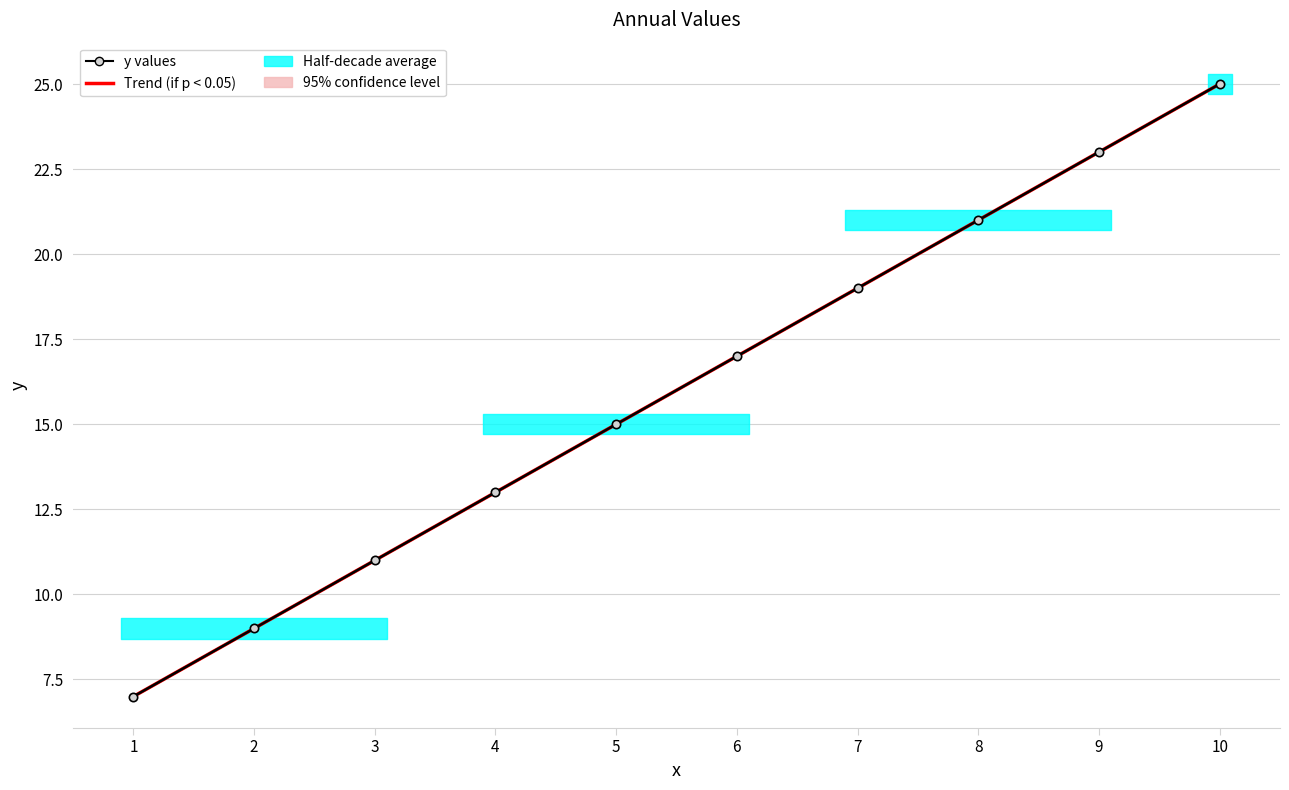

How many values in the y values series exceed 17?

4